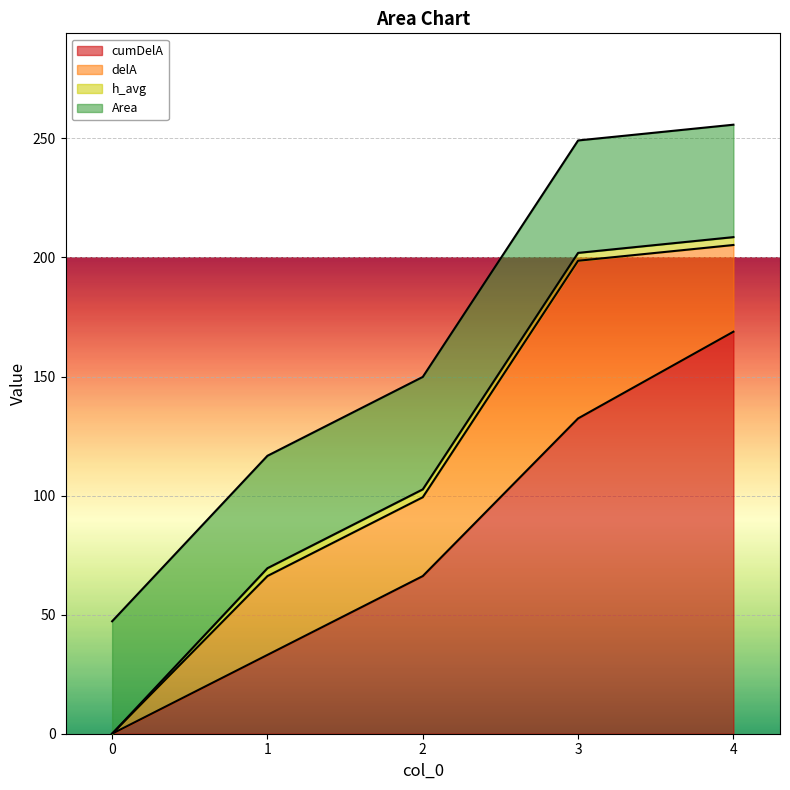

What is the sum of the cumDelA values at 4 and 2?

235.0